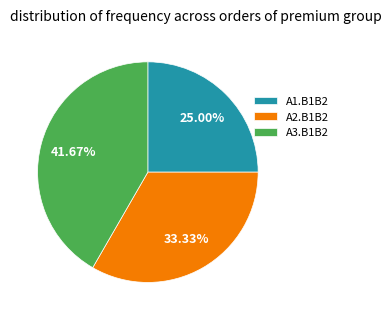

What percentage is the A2.B1B2 slice, to the nearest percent?

33%